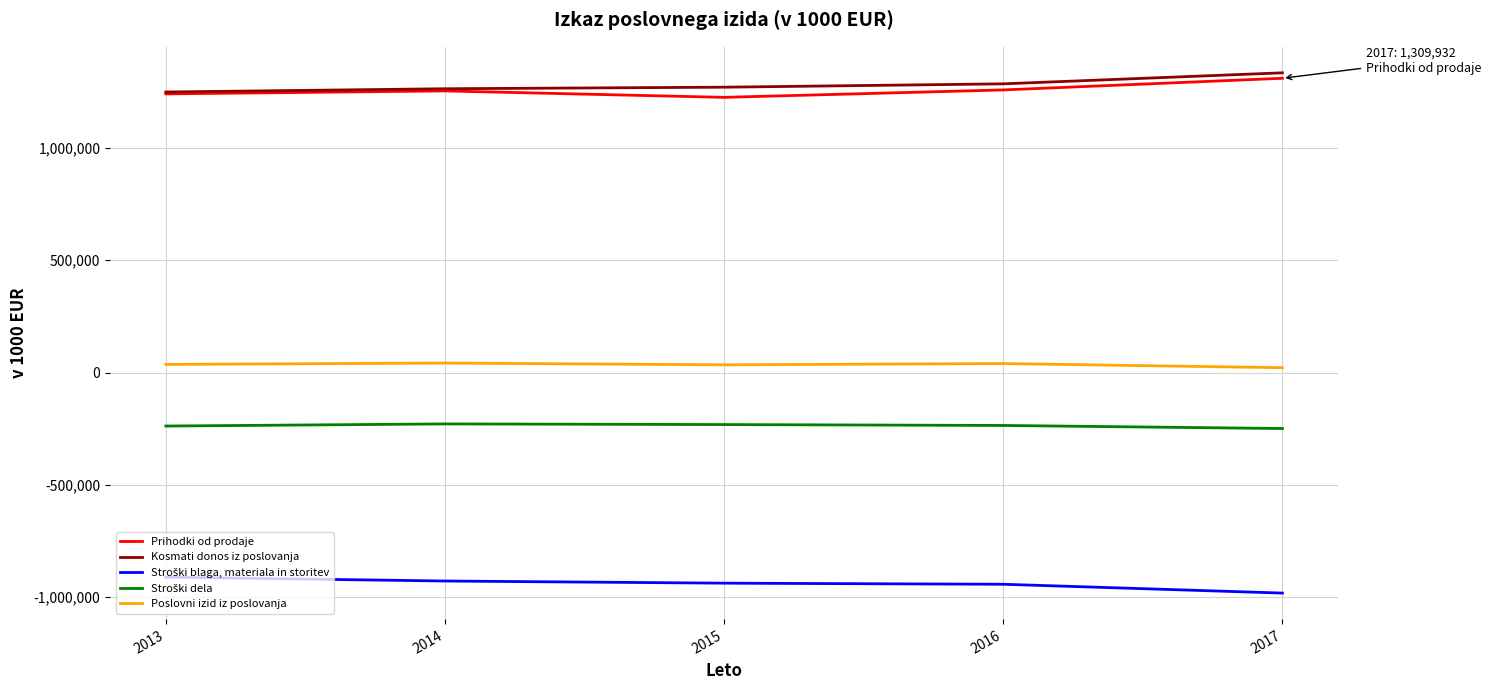

True or false: Kosmati donos iz poslovanja and Poslovni izid iz poslovanja intersect in this chart.

False